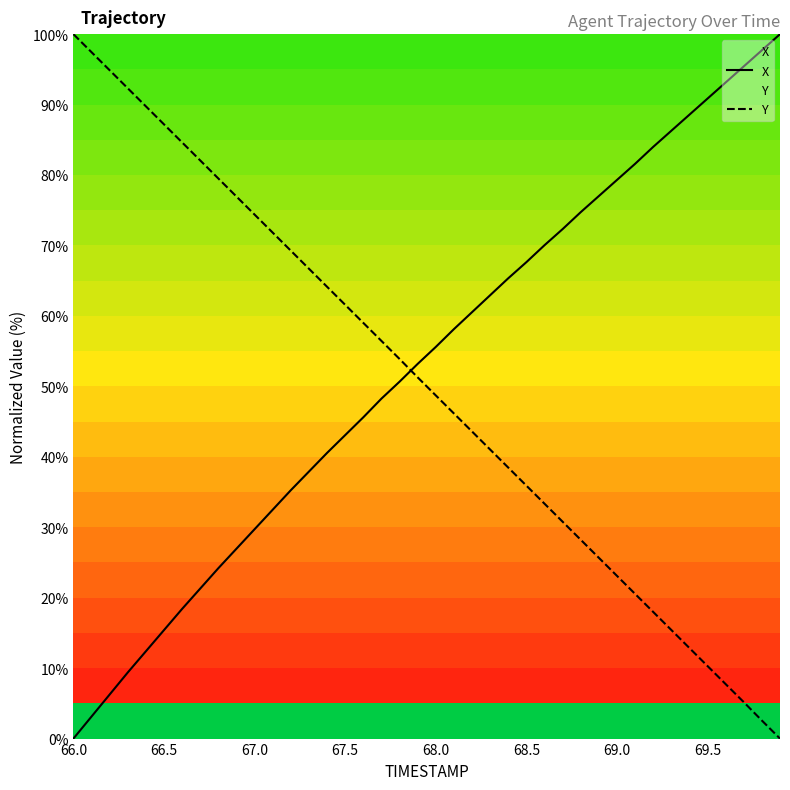

How many lines are shown in the chart?

2